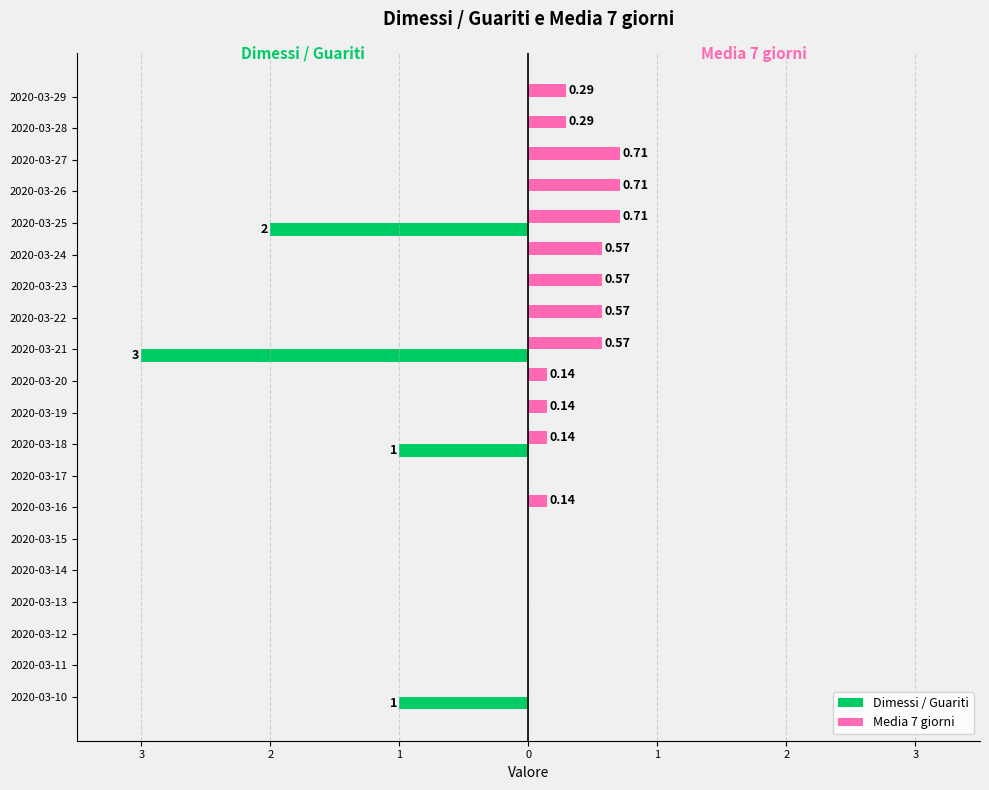

What are all the series names shown in the legend?

Dimessi / Guariti, Media 7 giorni